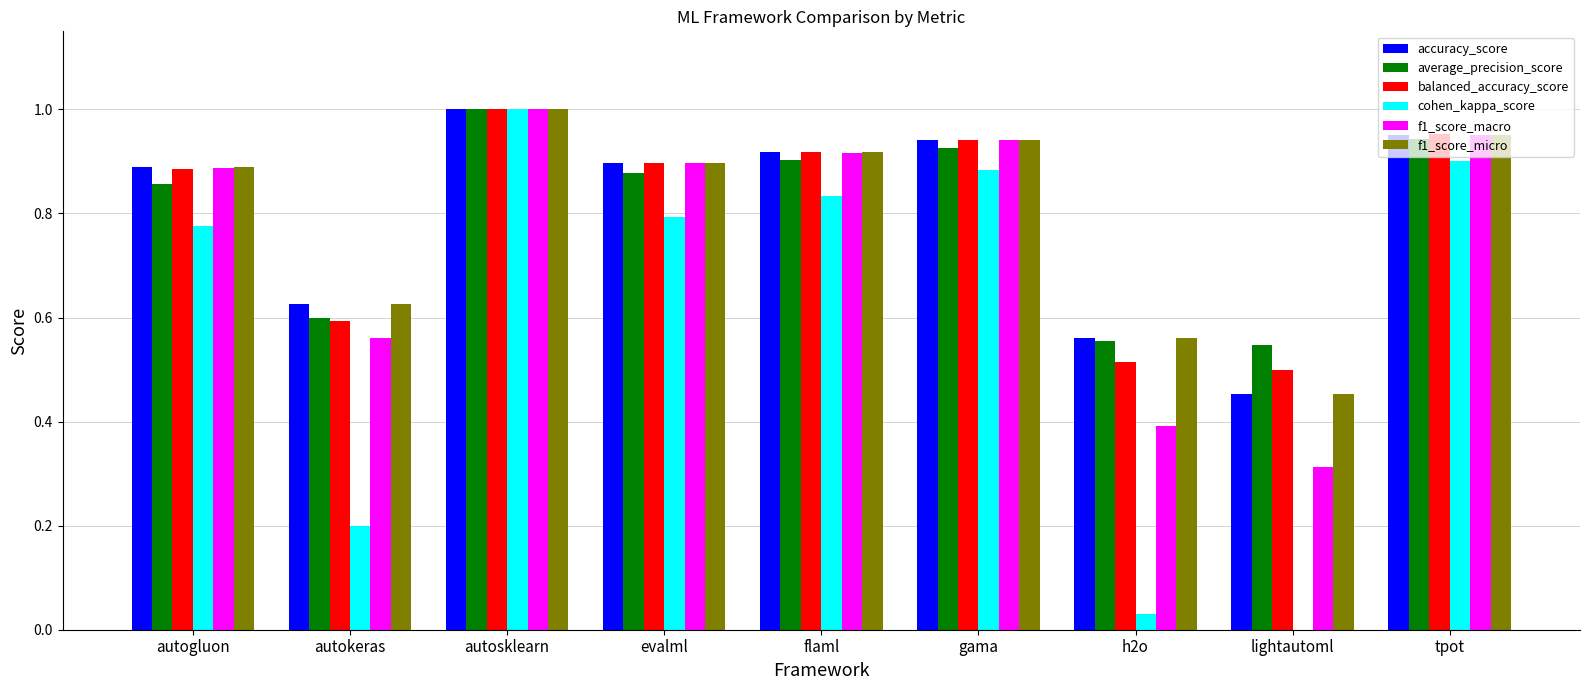

Which label corresponds to the largest value in the chart?

autosklearn